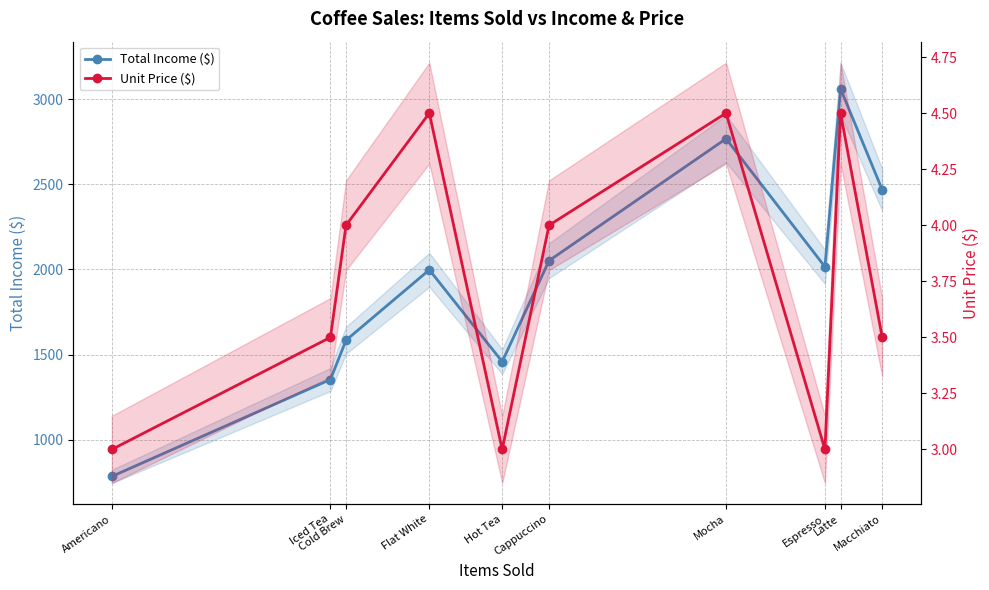

What is the maximum value shown in the chart?

3063.0